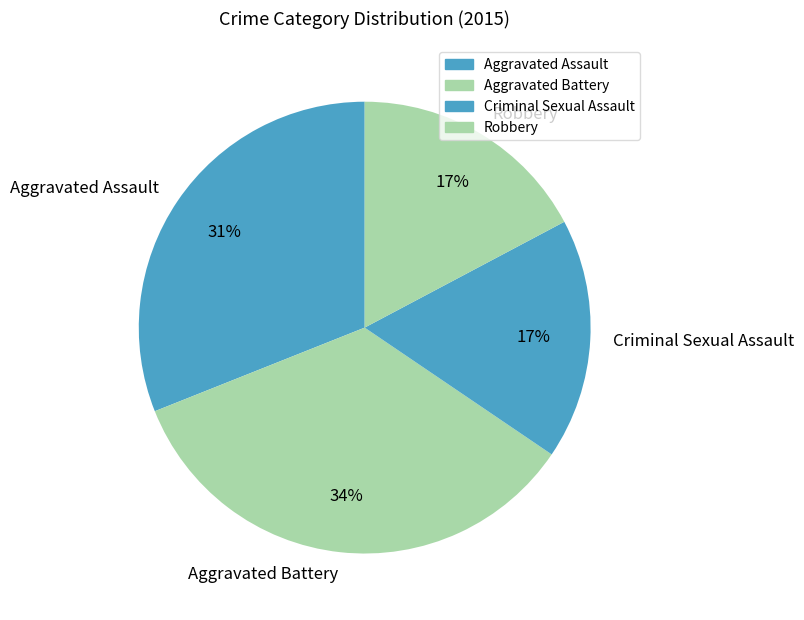

Which category has the biggest portion of the pie?

Aggravated Battery